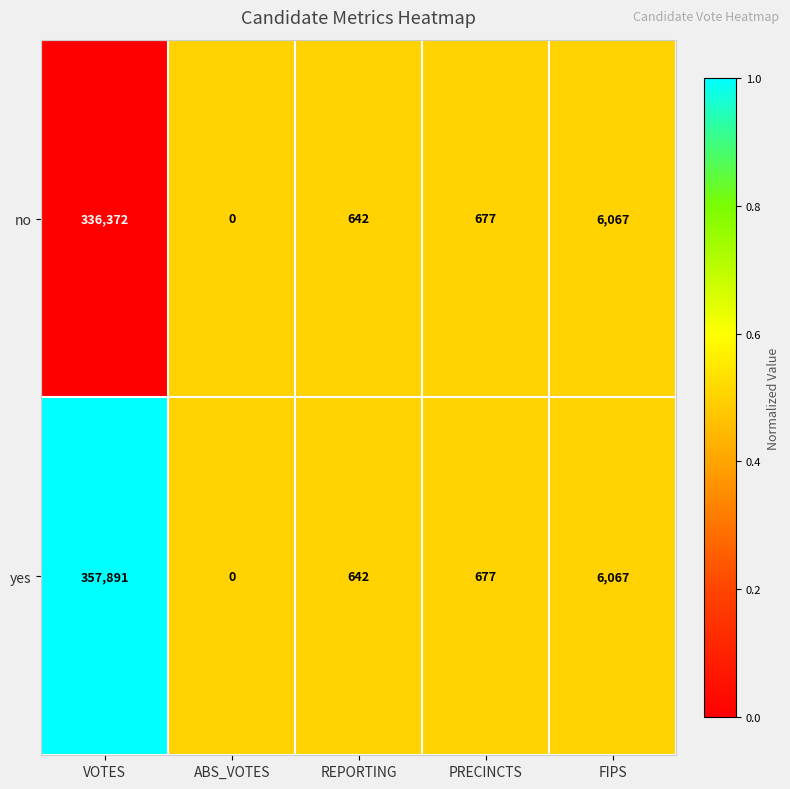

What value does the yes series have at PRECINCTS?

677